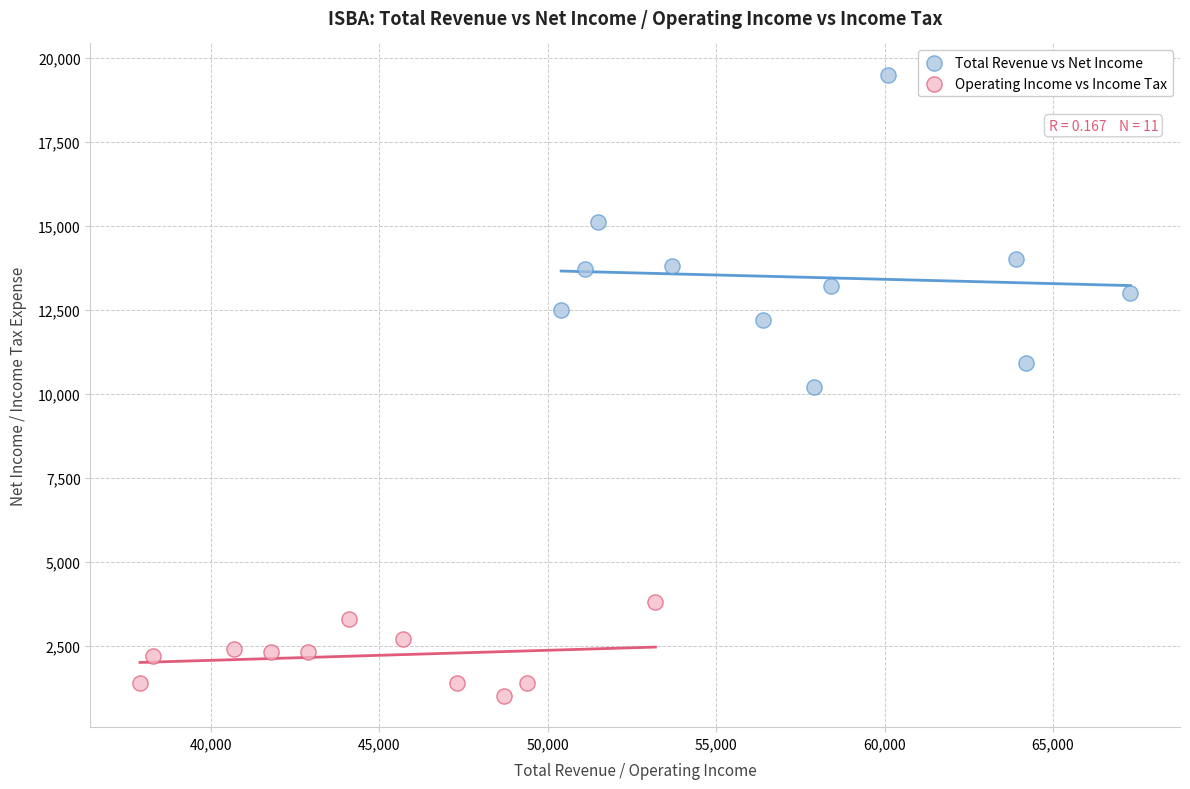

What are all the series names shown in the legend?

Total Revenue vs Net Income, Operating Income vs Income Tax